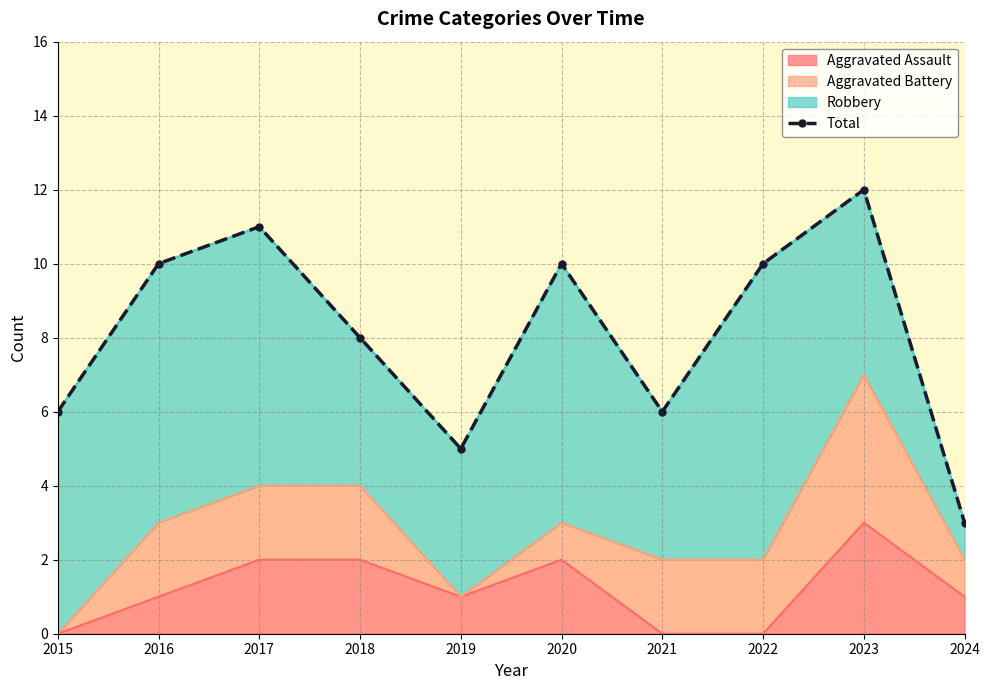

The Aggravated Assault series shows 1 at 2016. True or false?

True